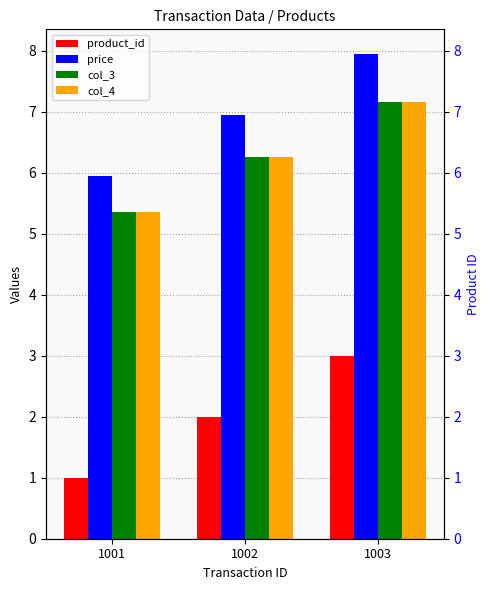

What is the spread (max minus min) of values at 1001?

5.0